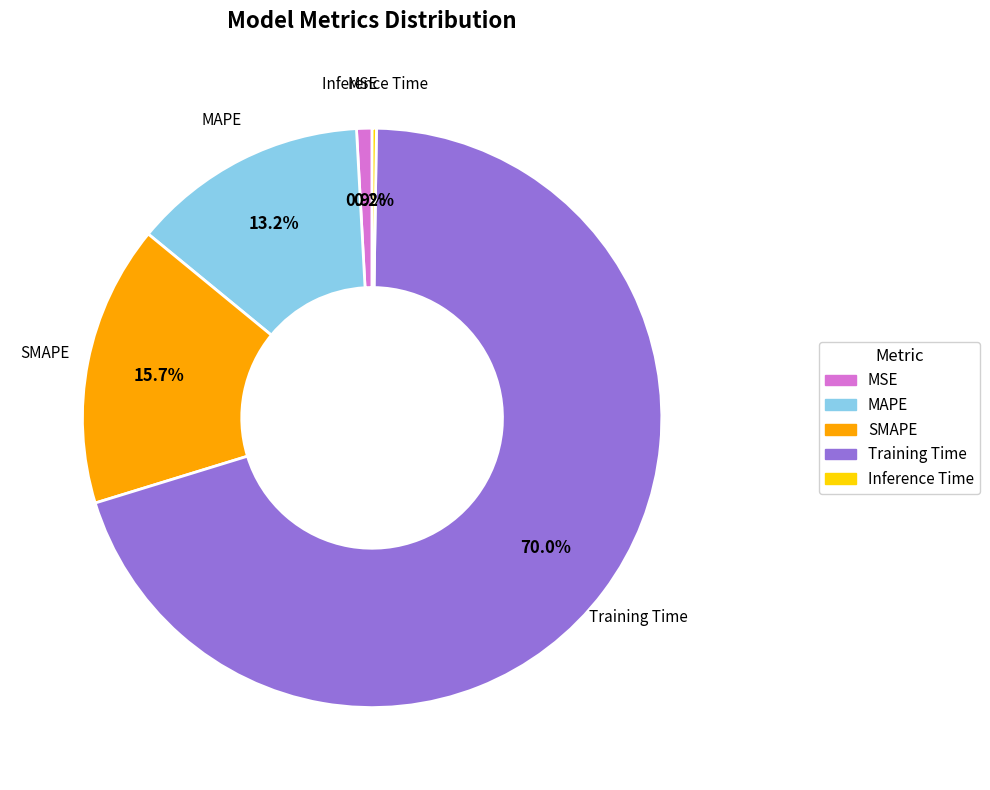

What percentage do SMAPE and MAPE together represent?

28.9%